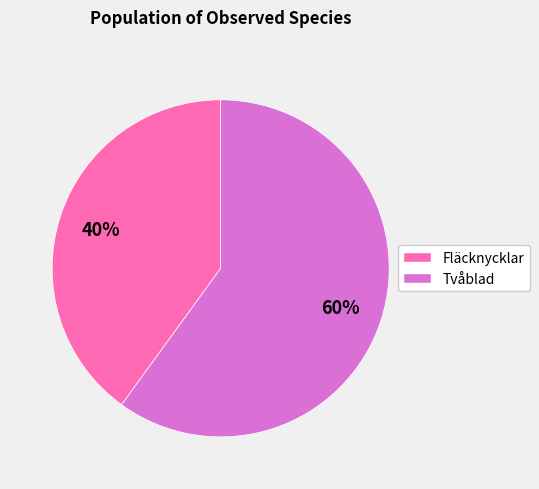

Which category has the smallest portion of the pie?

Fläcknycklar